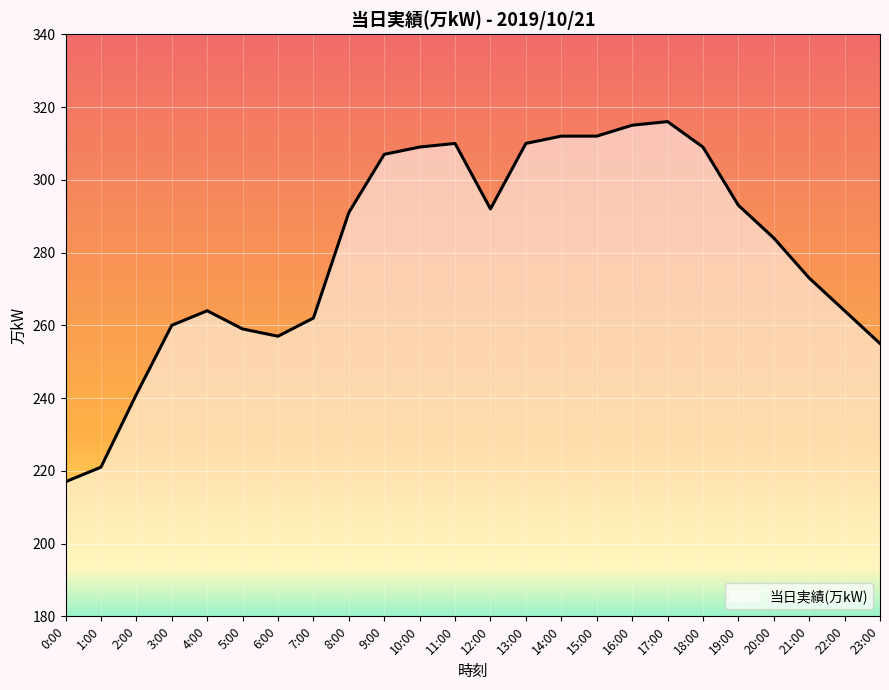

At which category does the data reach its first local peak?

4:00